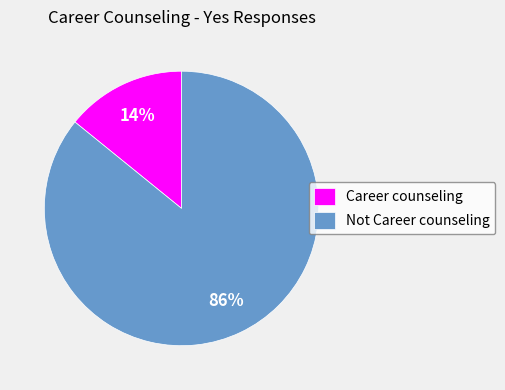

Between Career counseling and Not Career counseling, which is larger?

Not Career counseling